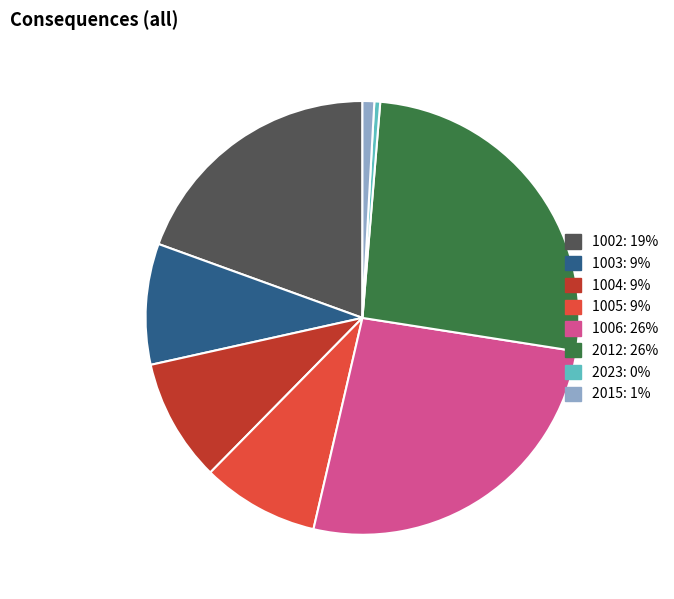

Between 1004 and 1002, which is larger?

1002